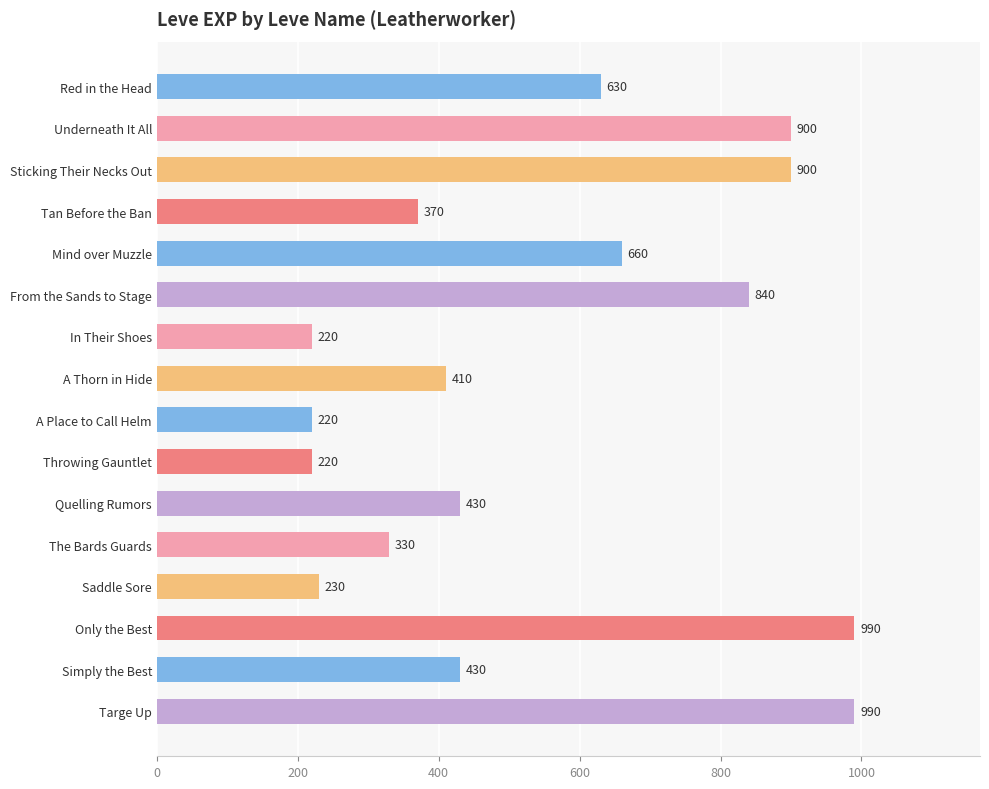

What is the minimum value shown in the chart?

220